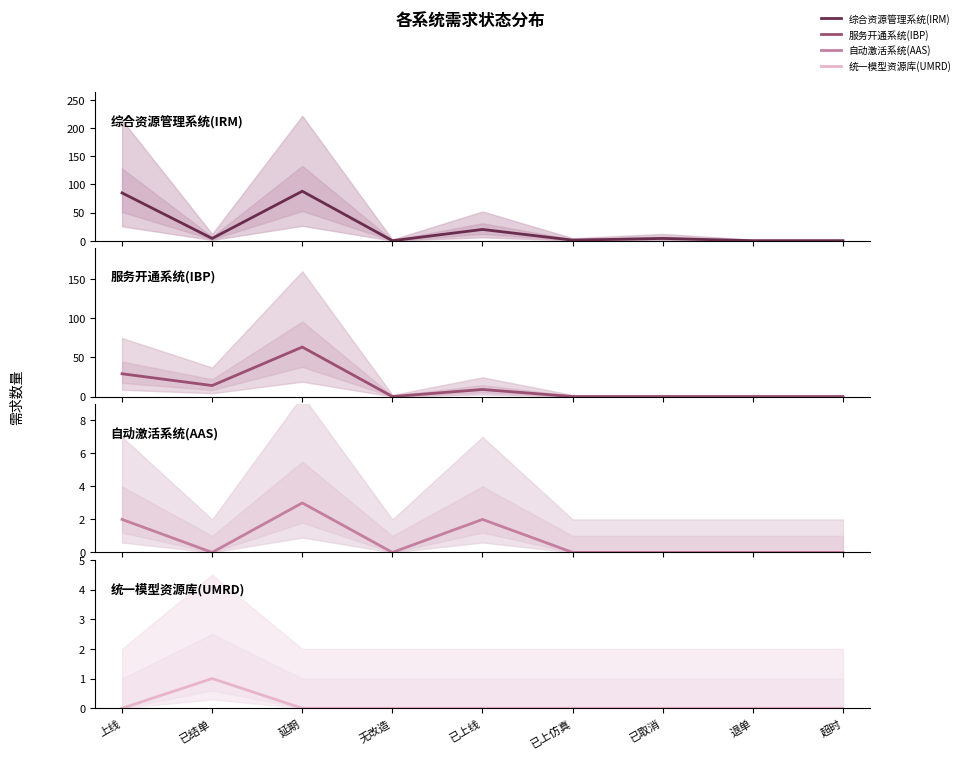

True or false: 统一模型资源库(UMRD) and 自动激活系统(AAS) cross at least once.

True